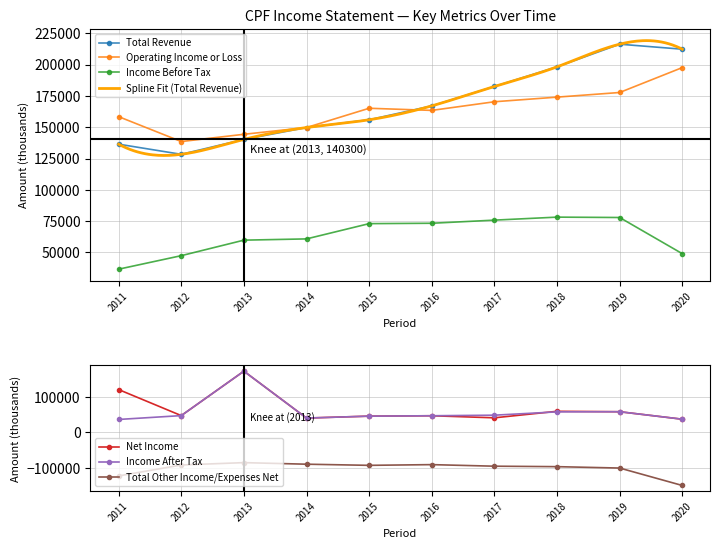

Is the value of Total Other Income/Expenses Net at 2016 greater than the value of Net Income at 2016?

No